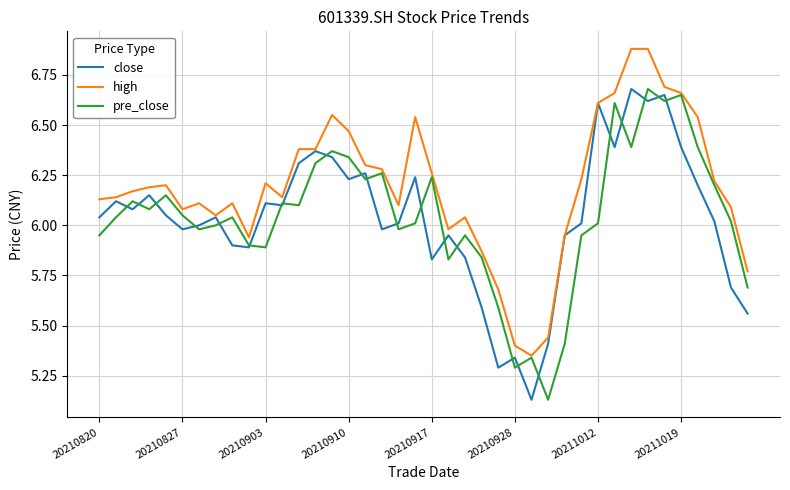

Which series has the largest total across all categories?

high